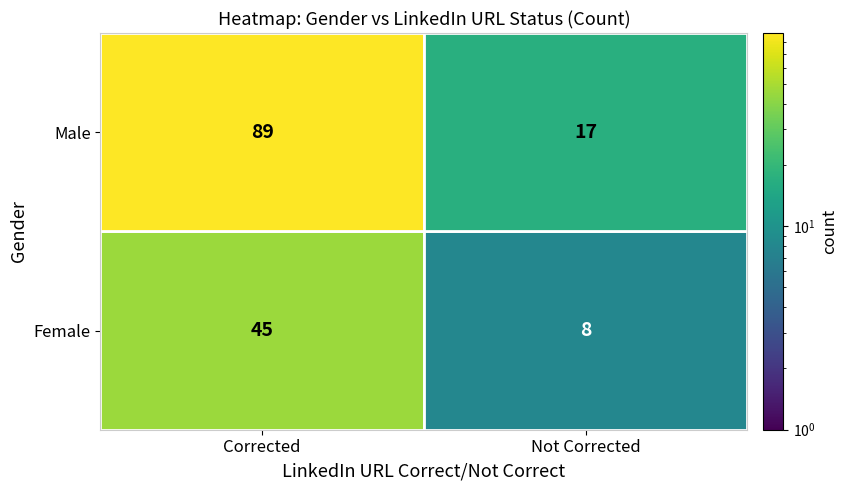

Rank the series at Not Corrected from highest to lowest value.

Male, Female